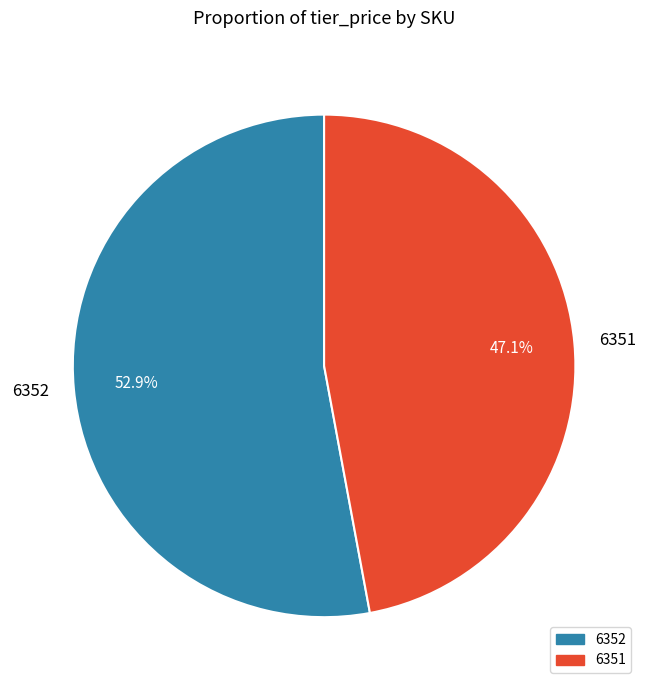

What percentage do 6351 and 6352 together represent?

100.0%